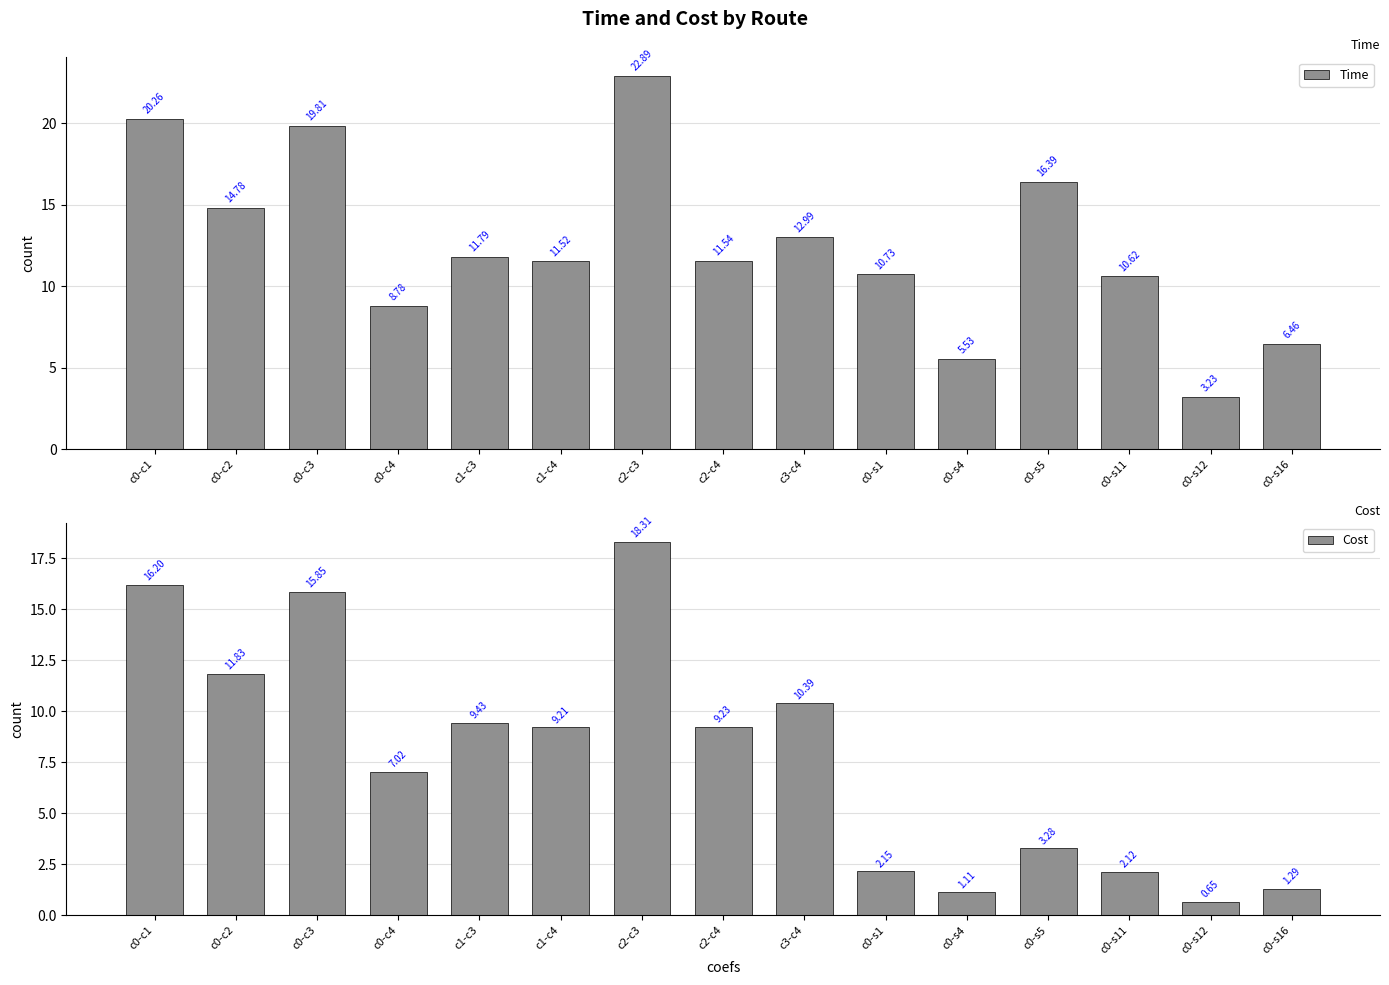

Where is Cost nearest to the value 9?

c1-c4